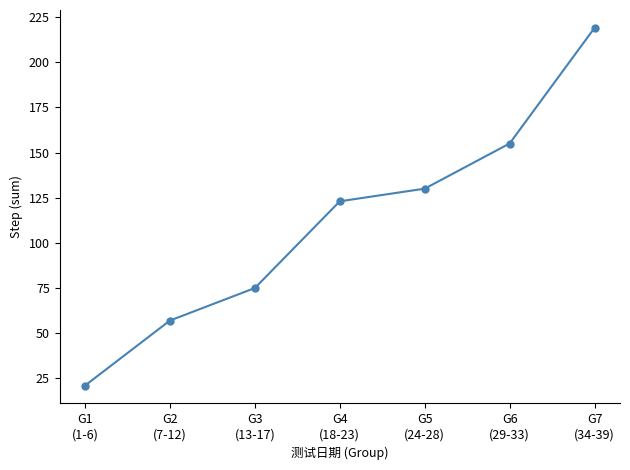

List the labels in order of value, smallest first.

G1
(1-6), G2
(7-12), G3
(13-17), G4
(18-23), G5
(24-28), G6
(29-33), G7
(34-39)